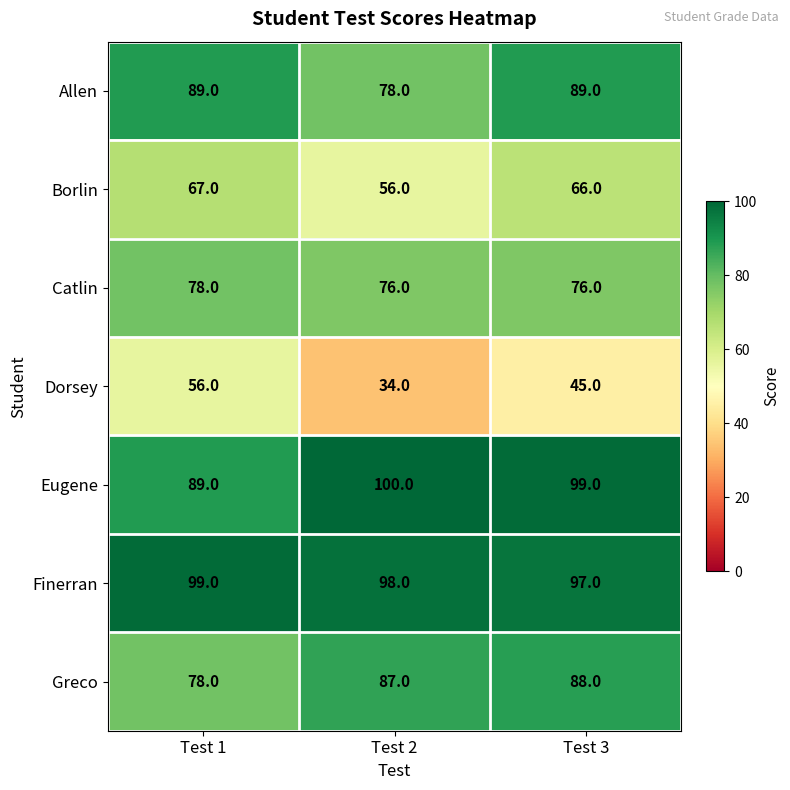

Which series has the widest spread of values?

Dorsey